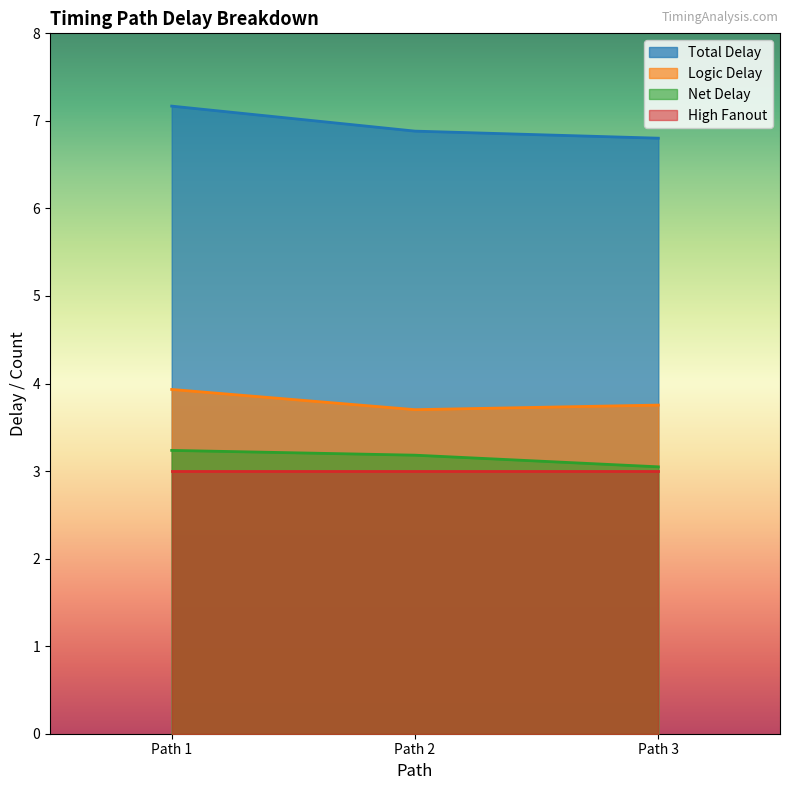

What are all the series names shown in the legend?

Total Delay, Logic Delay, Net Delay, High Fanout